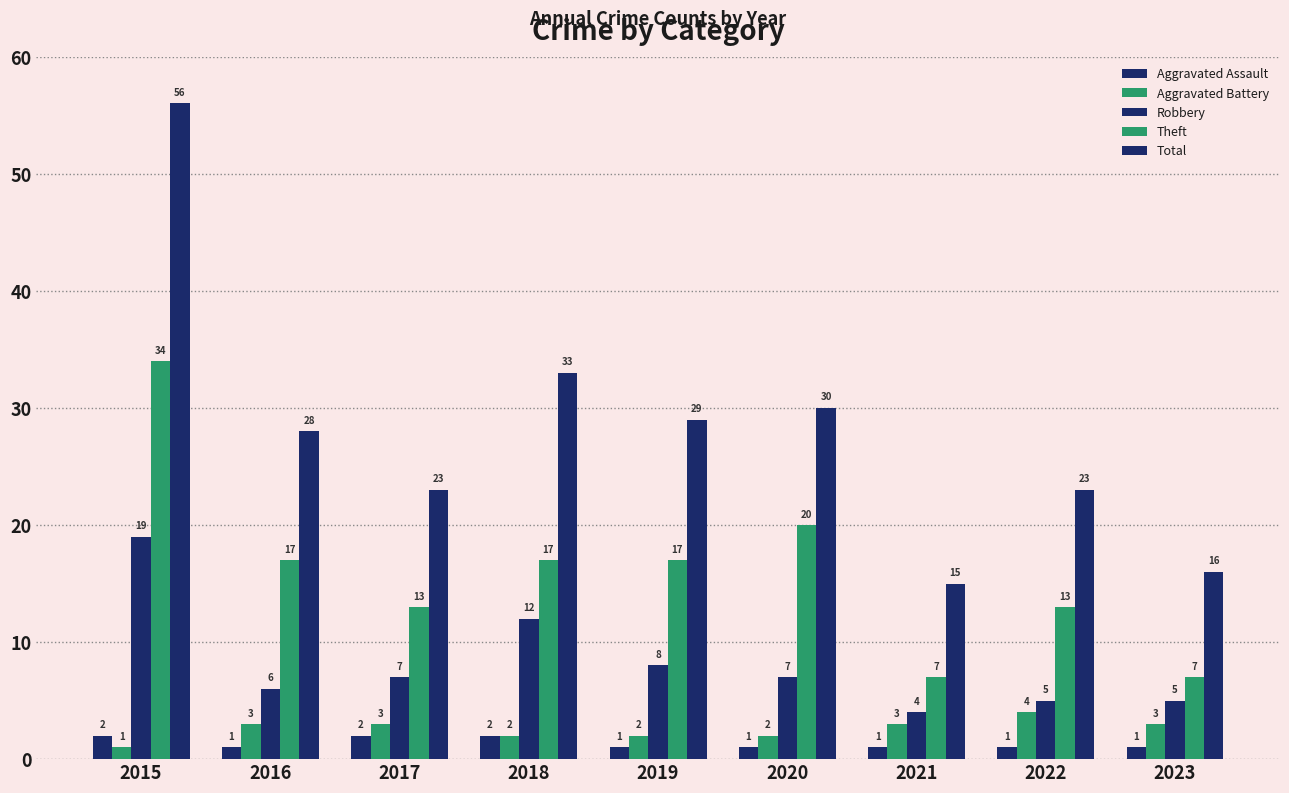

How many categories are shown in the chart?

9